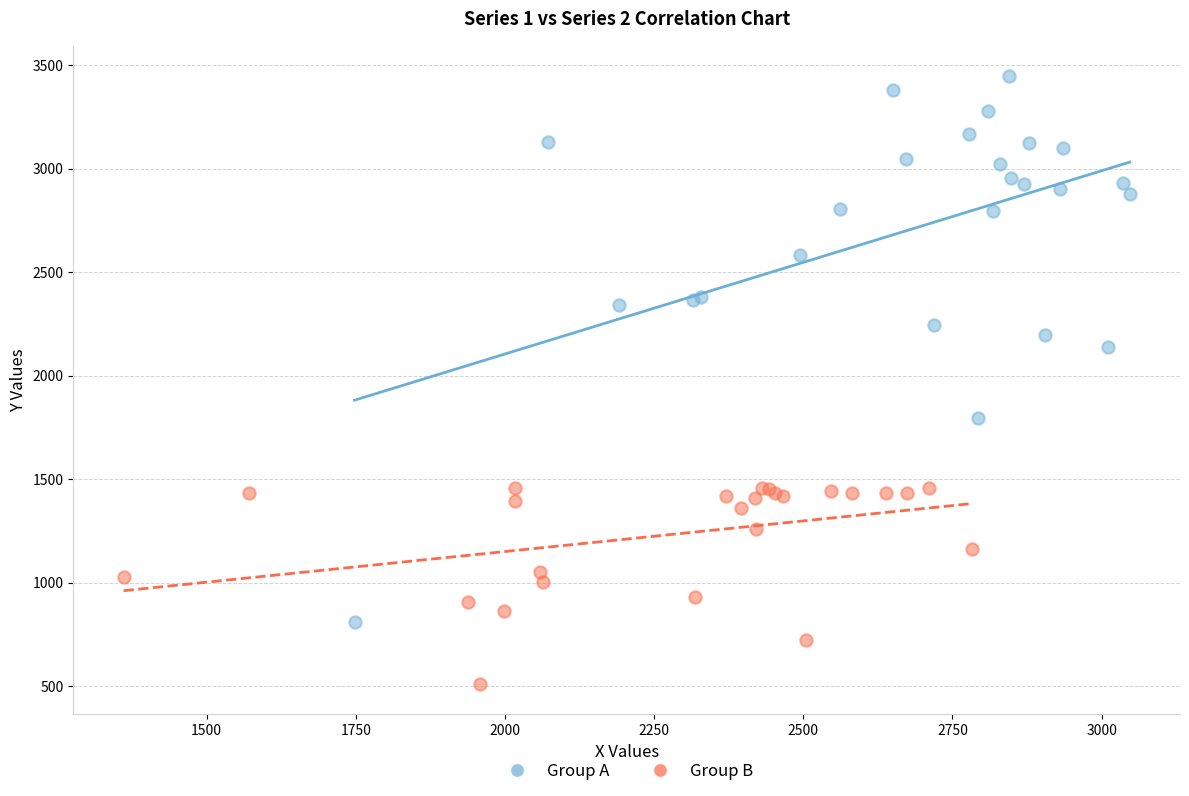

Which series has the widest spread of Y values?

Group A